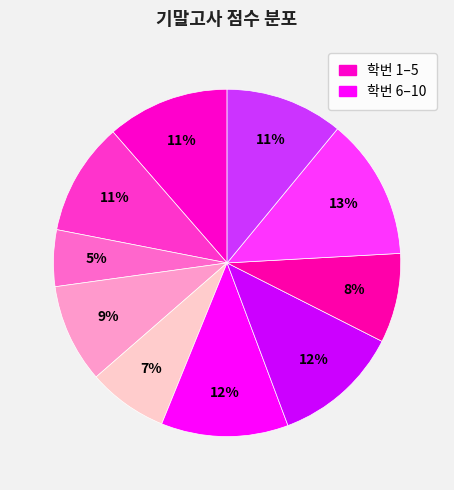

How many segments does this pie chart have?

10